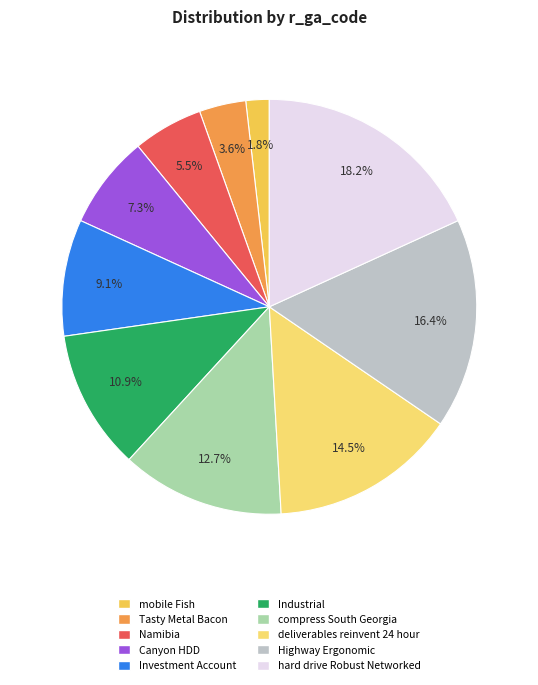

Between hard drive Robust Networked and Tasty Metal Bacon, which is larger?

hard drive Robust Networked